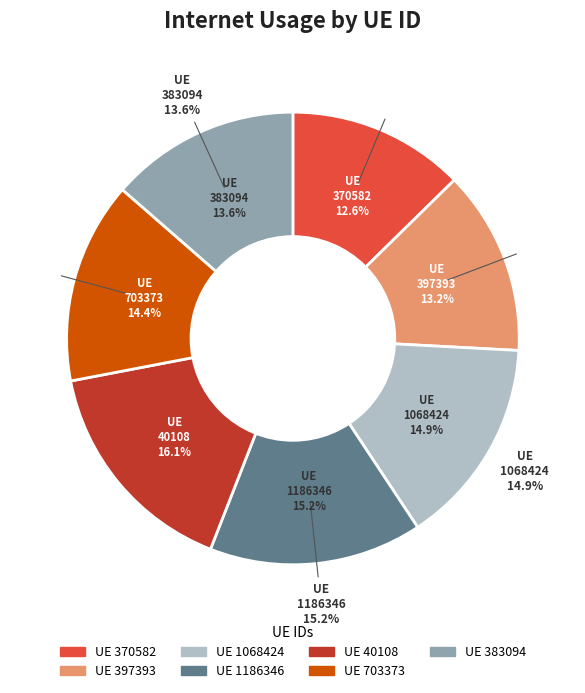

What is the smallest slice in the pie chart?

370582